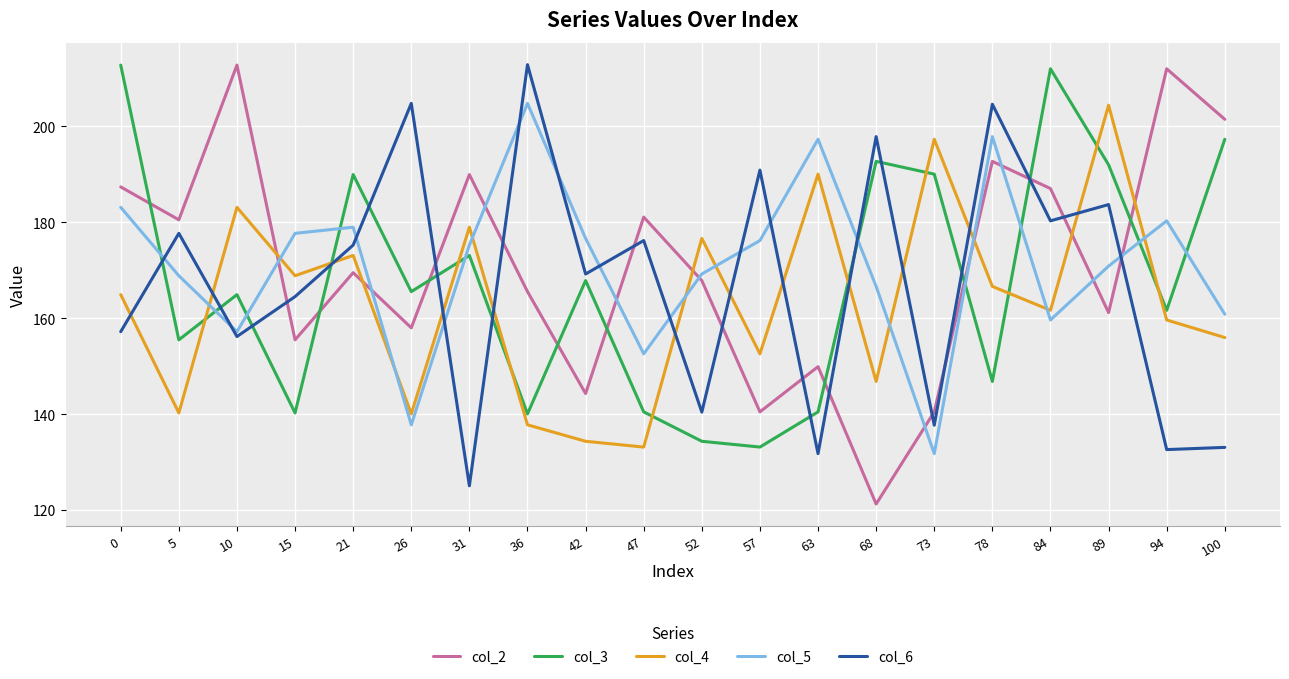

Does the chart have visible grid lines?

Yes